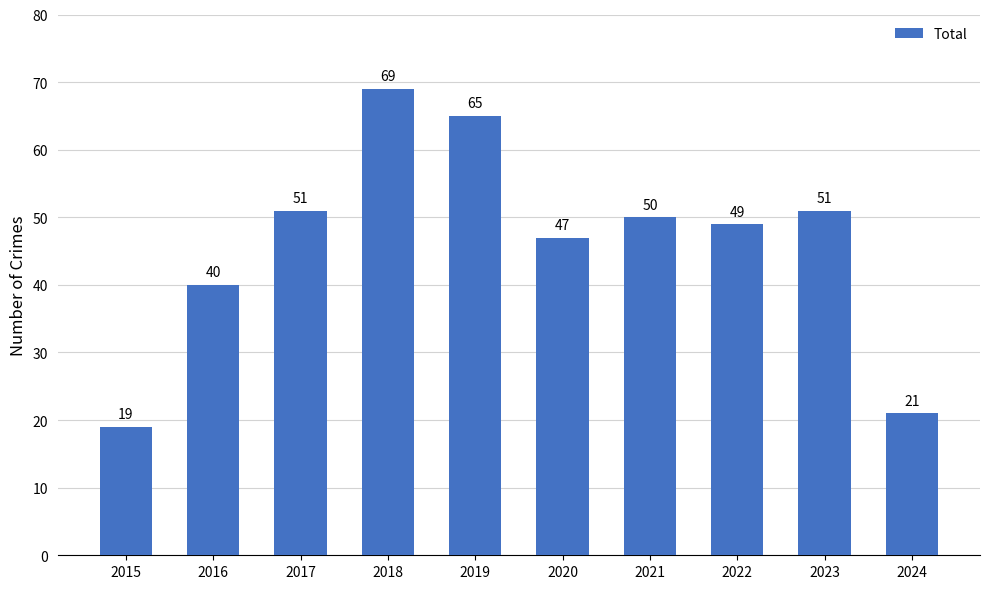

Reading left to right, list all the values displayed in this chart.

2015=19	2016=40	2017=51	2018=69	2019=65	2020=47	2021=50	2022=49	2023=51	2024=21